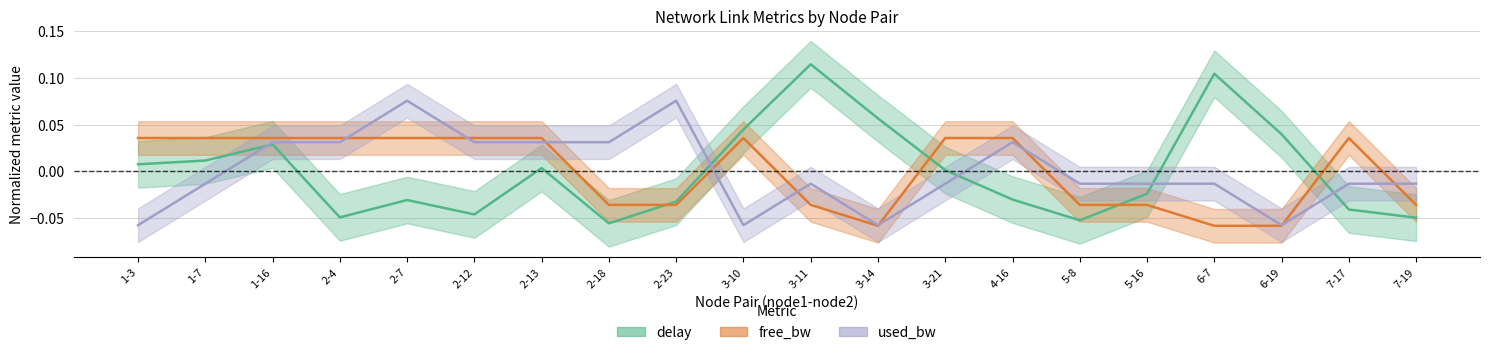

Where is used_bw (center) nearest to the value 0?

1-7